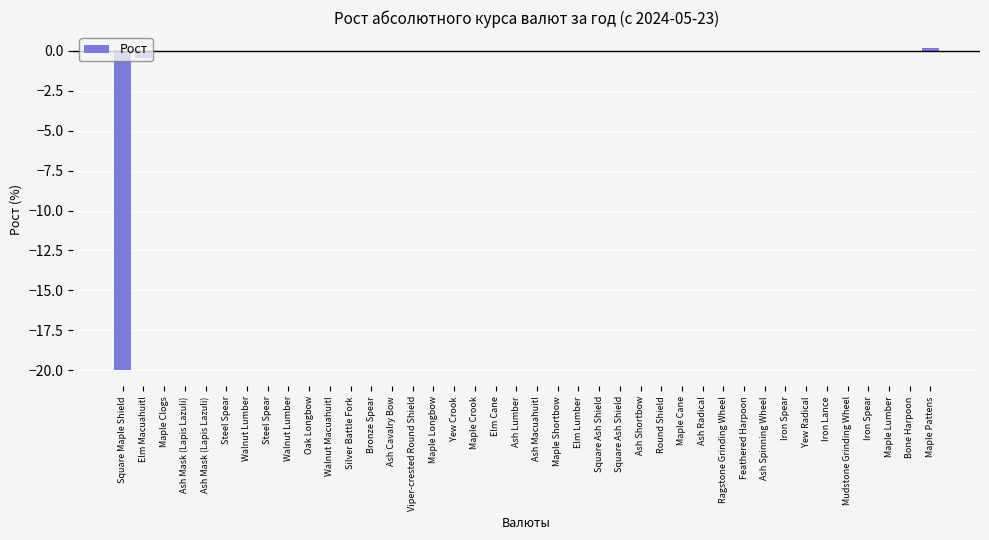

What is the difference between the values at Maple Pattens and Oak Longbow?

0.2